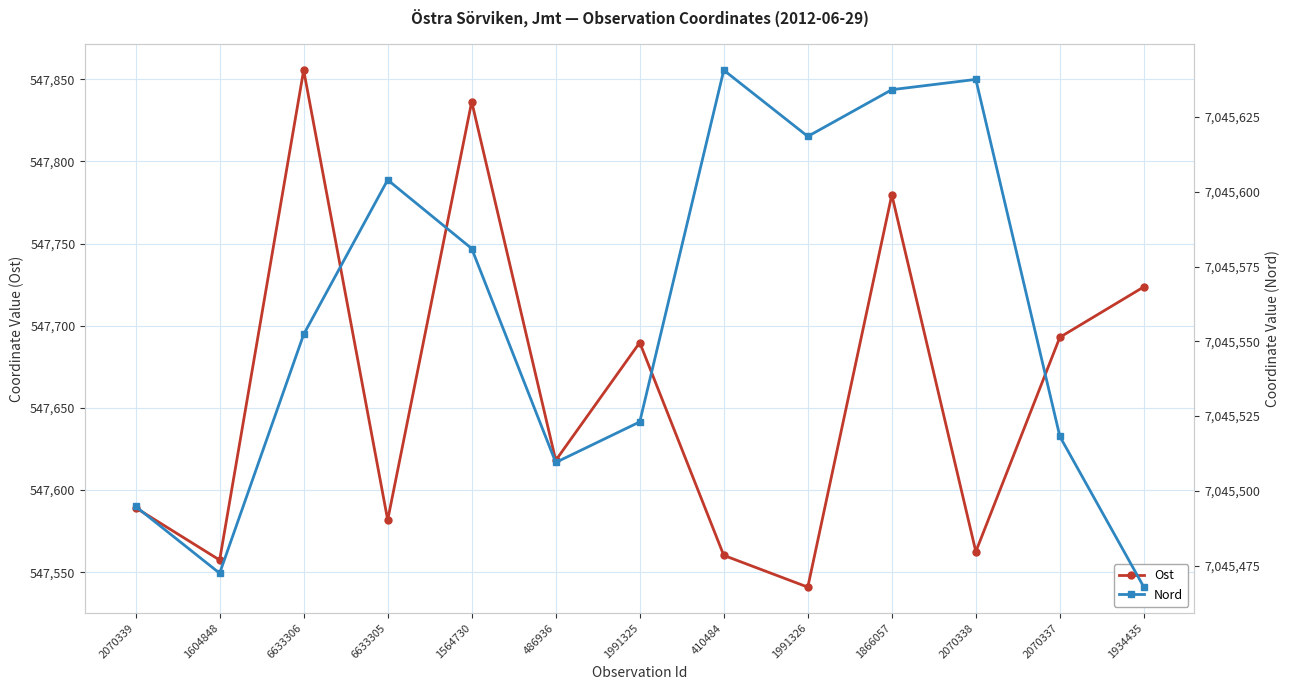

At which label does Nord reach its minimum?

1934435